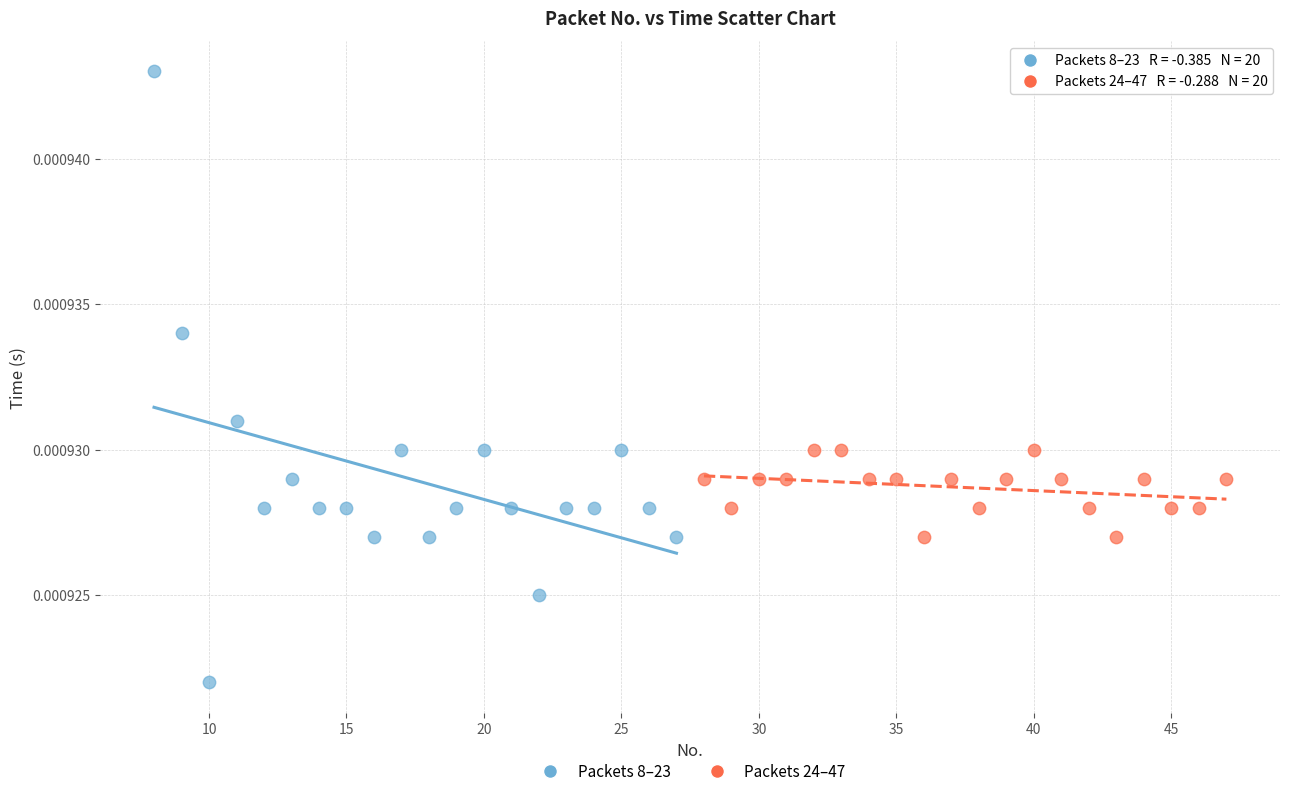

Which series contains the lowest Y value?

Packets 8–23